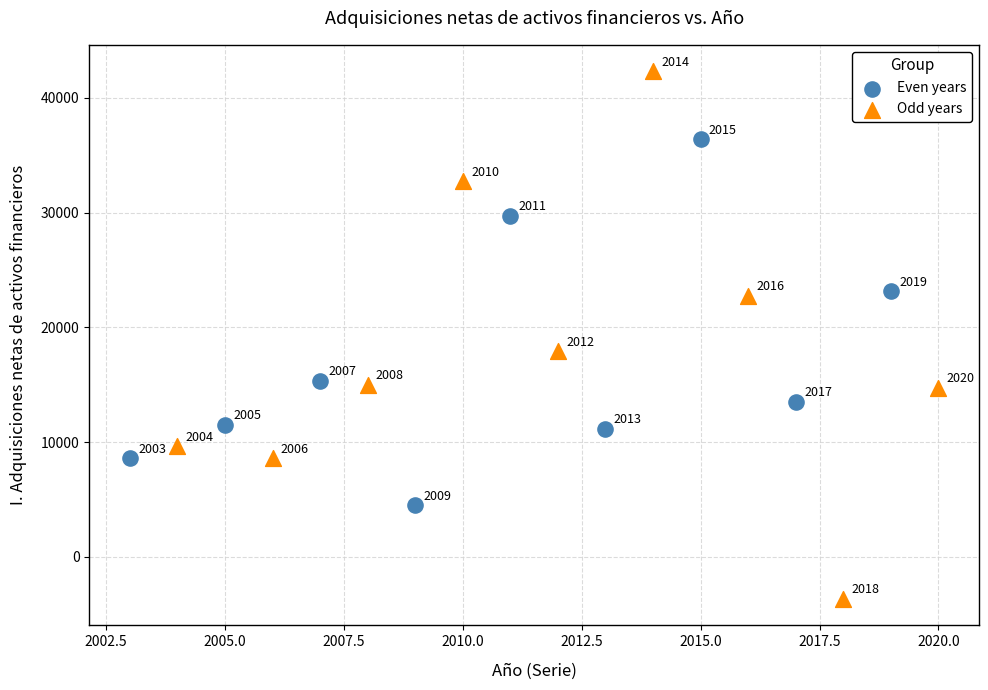

Which series has the widest spread of Y values?

Odd years